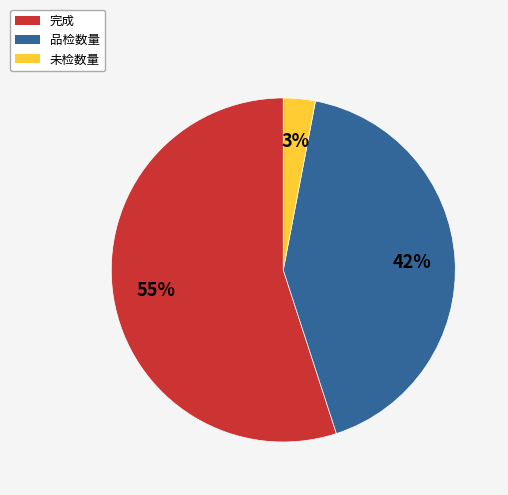

Which has a higher value, 完成 or 未检数量?

完成